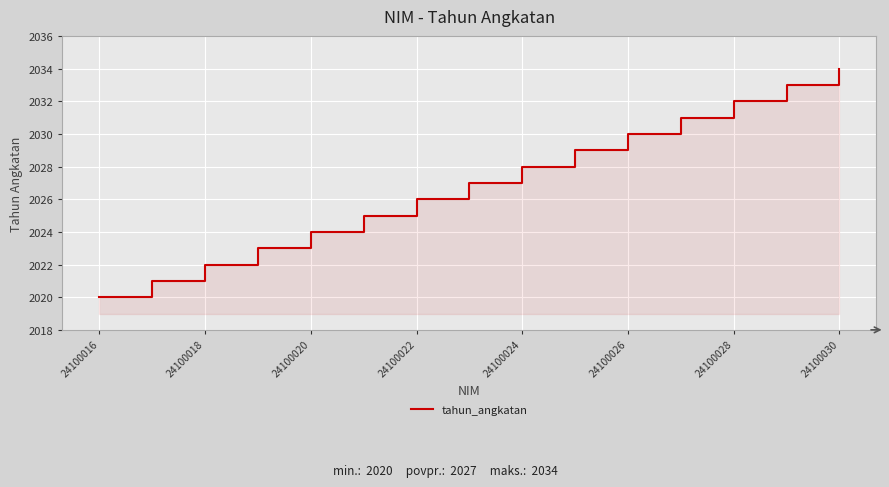

How many values are below 2027?

7